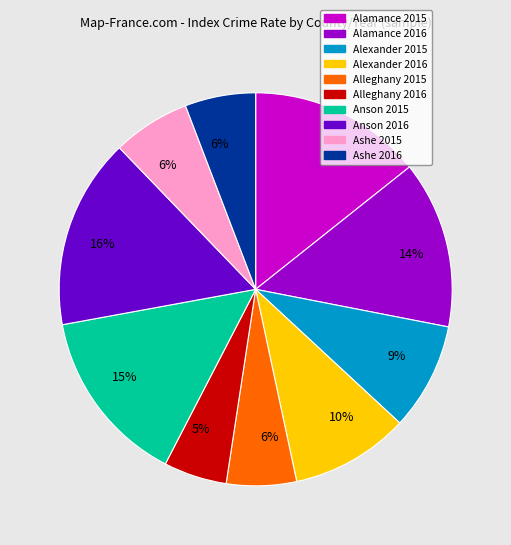

To the nearest percent, what is the average slice percentage?

10%